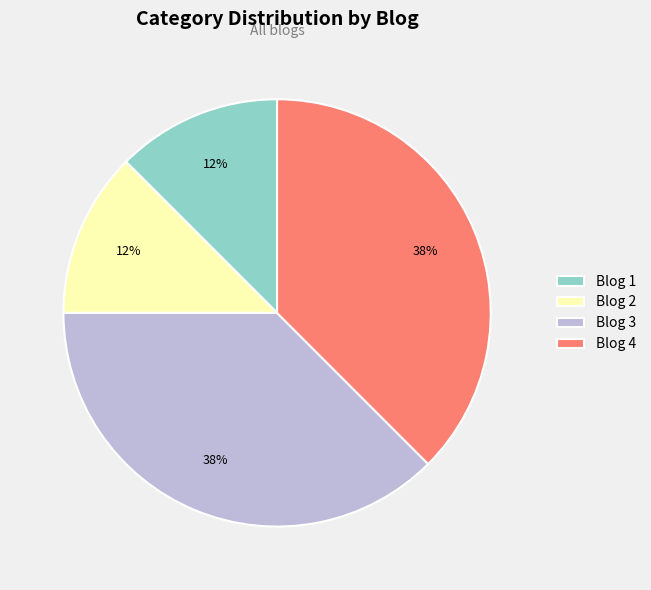

The Blog 1 slice represents 26% of the pie. True or false?

False